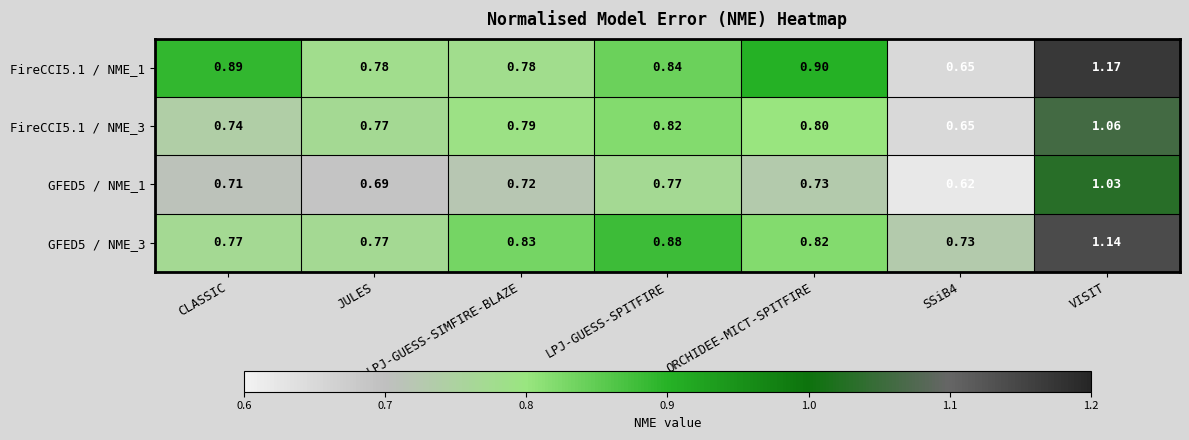

At which category is the sum across all series the highest?

VISIT